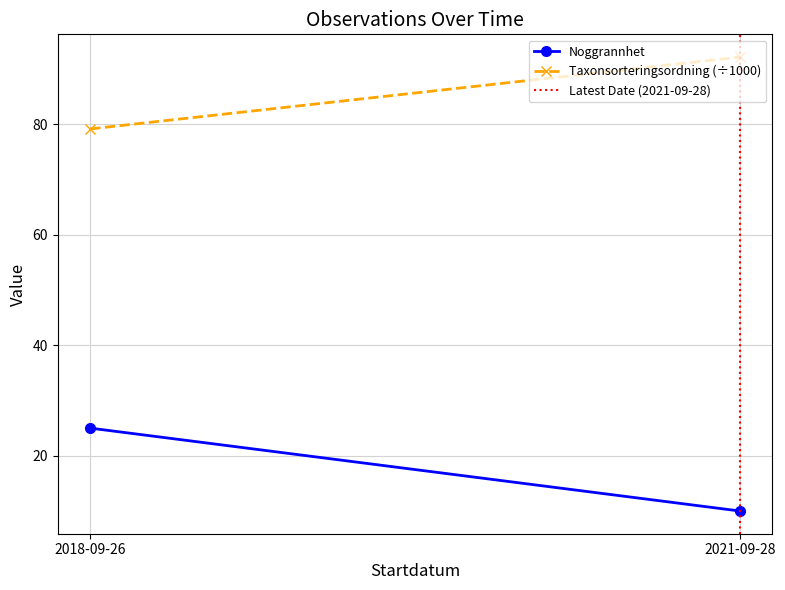

How many values in the Taxonsorteringsordning (÷1000) series exceed 92?

1